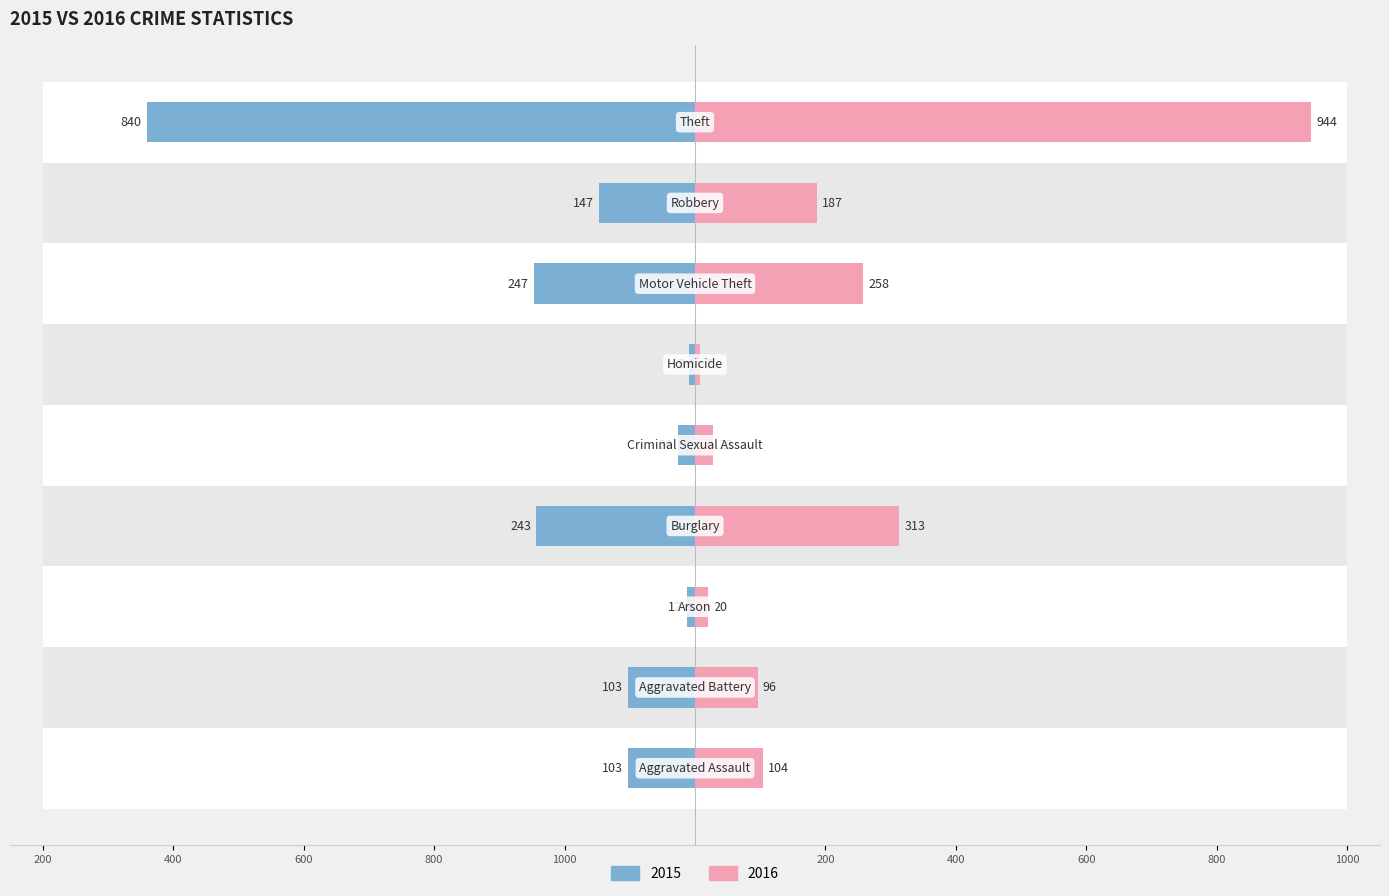

At which label is 2016 closest to 475?

Burglary